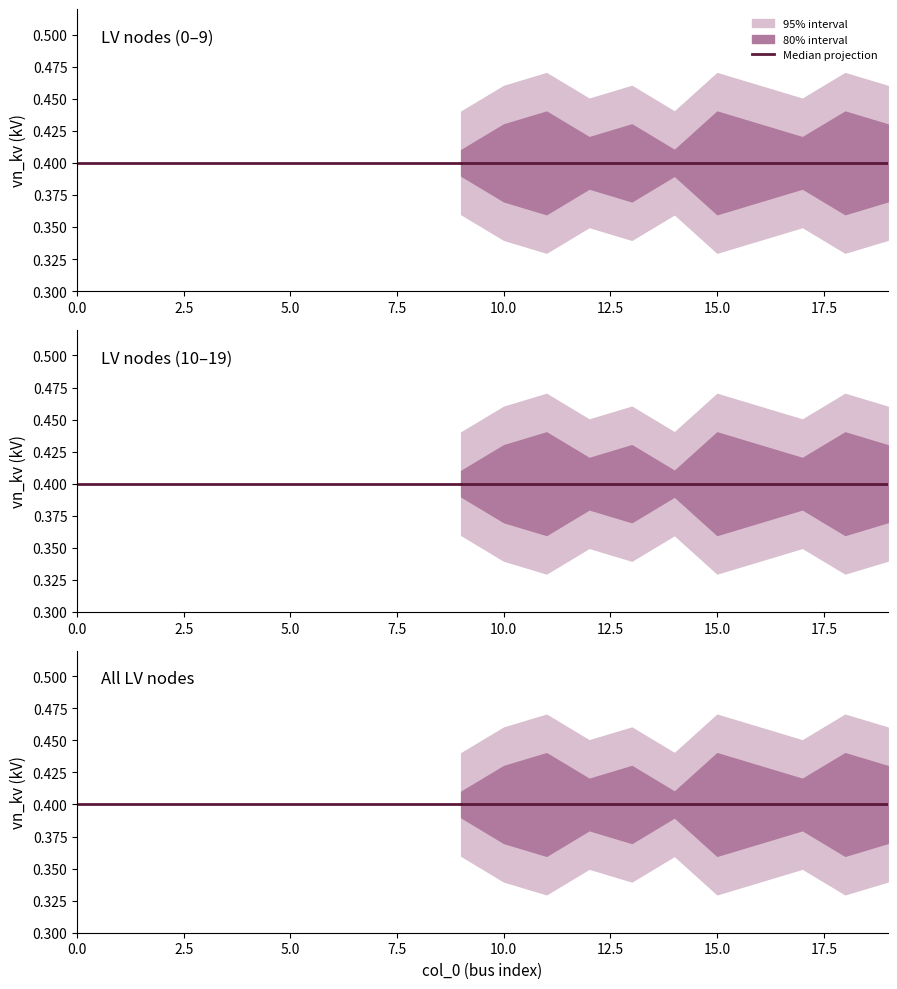

What is the spread (max minus min) of values at 14?

0.1